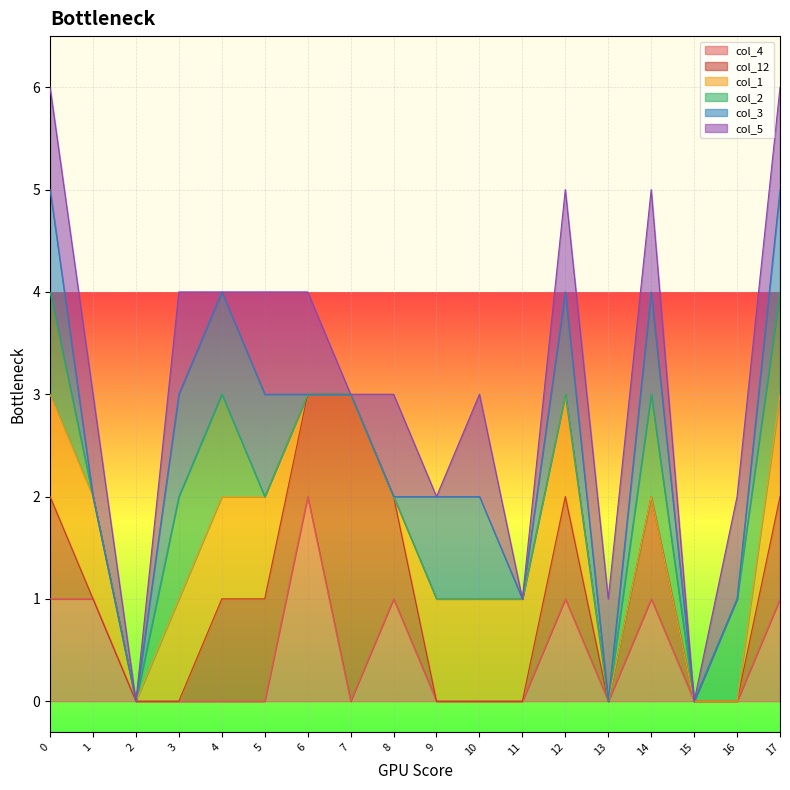

What is the sum of the col_5 values at 10 and 5?

2